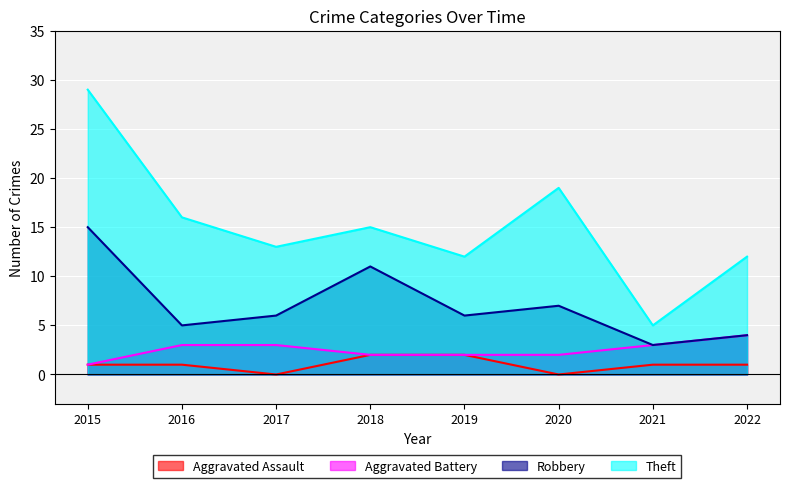

Which has a higher value, 2020 or 2022?

2022